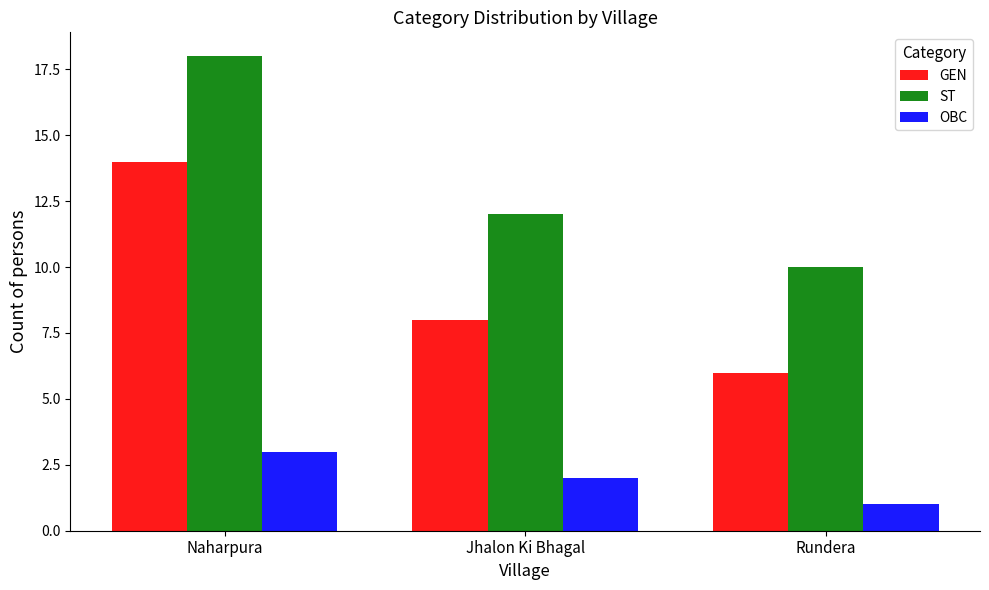

Are the bars grouped side by side (vs. stacked)?

Yes